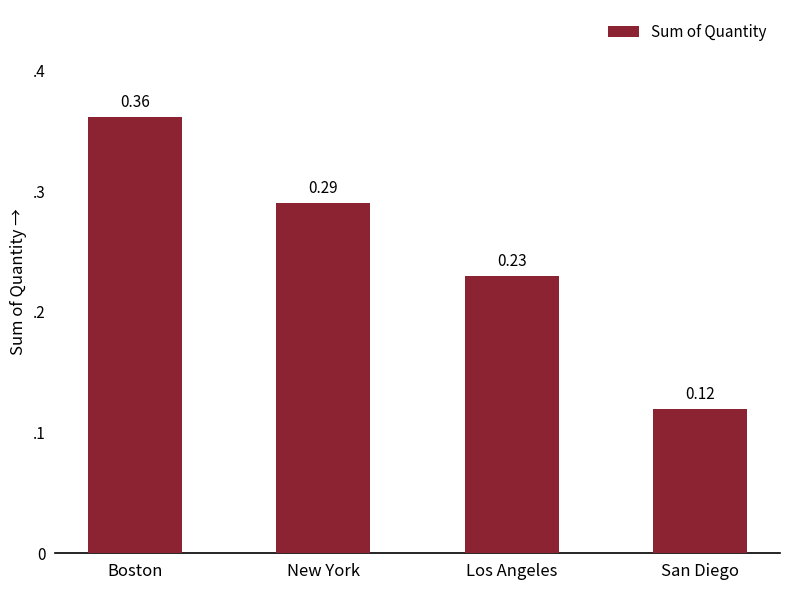

What is the label of the 4th bar from the left?

San Diego